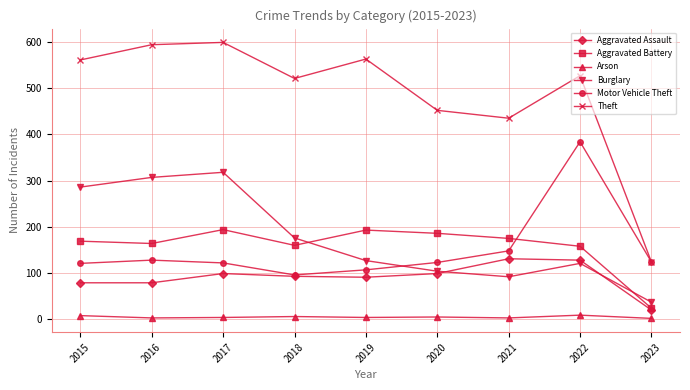

Count the number of categories in the chart.

9